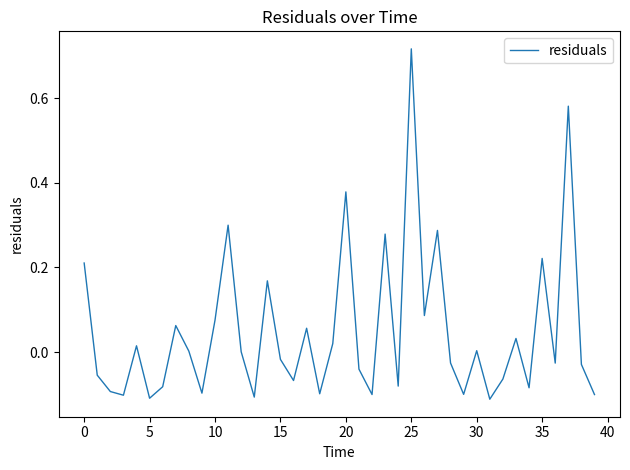

What is the difference between the maximum and minimum values?

0.8